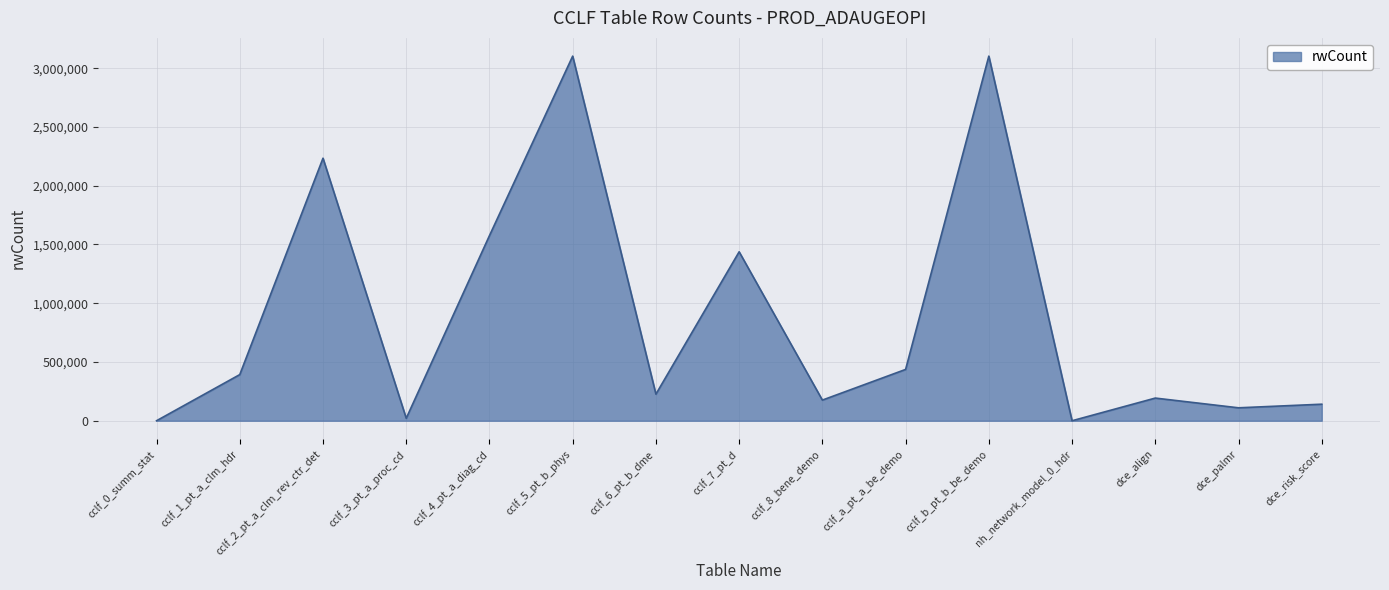

What is the smallest value displayed?

1